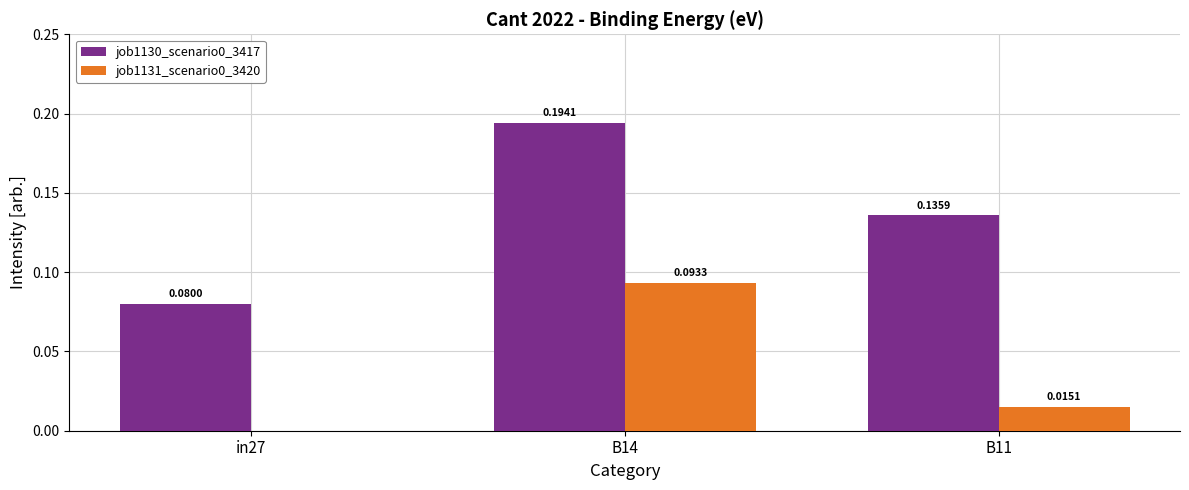

At which category is the sum across all series the highest?

B14